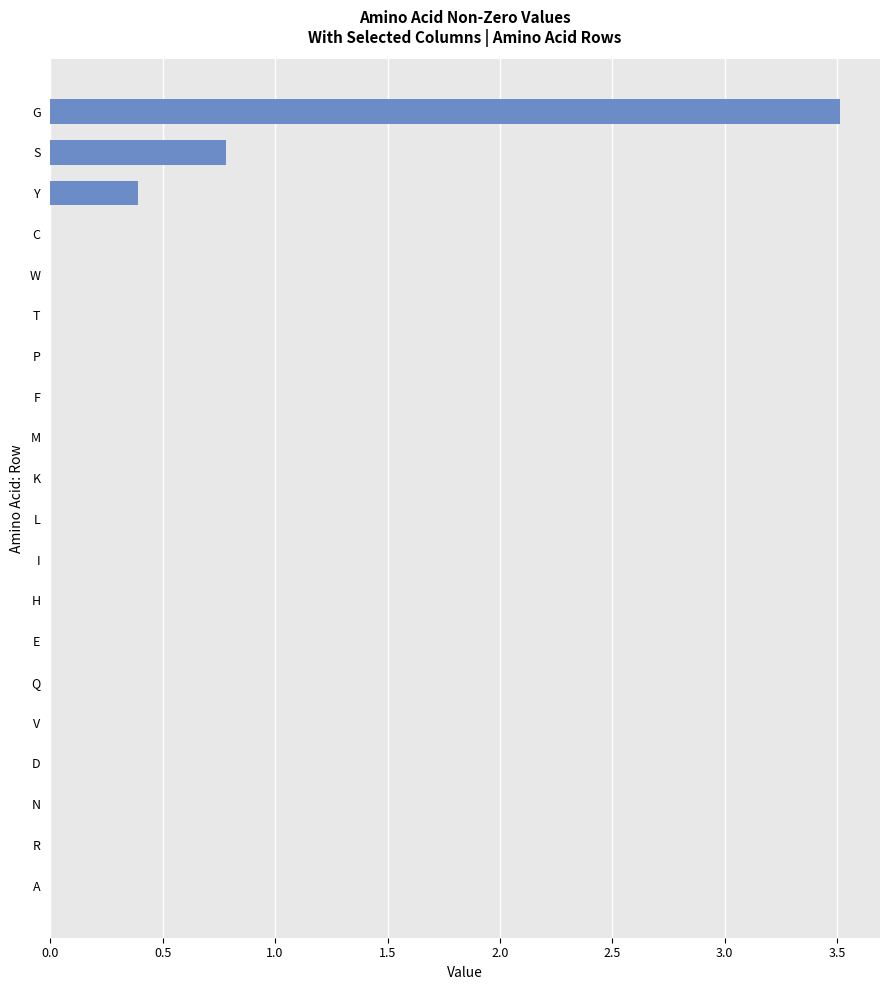

Reading bottom to top, extract all data points from this chart.

A=0.0	R=0.0	N=0.0	D=0.0	V=0.0	Q=0.0	E=0.0	H=0.0	I=0.0	L=0.0	K=0.0	M=0.0	F=0.0	P=0.0	T=0.0	W=0.0	C=0.0	Y=0.4	S=0.8	G=3.5